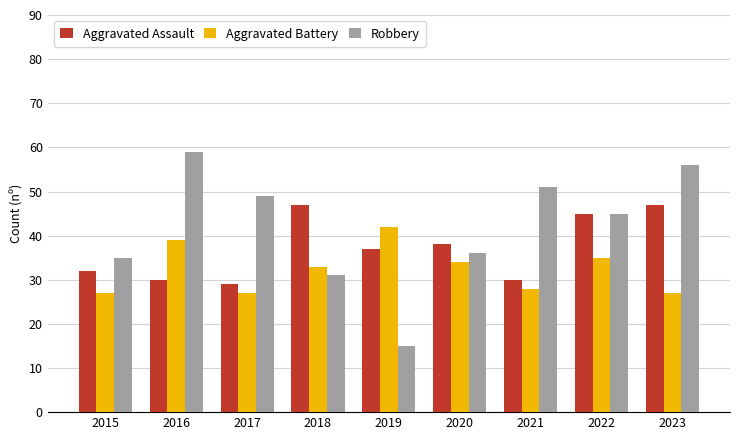

Does the chart contain any negative values?

No